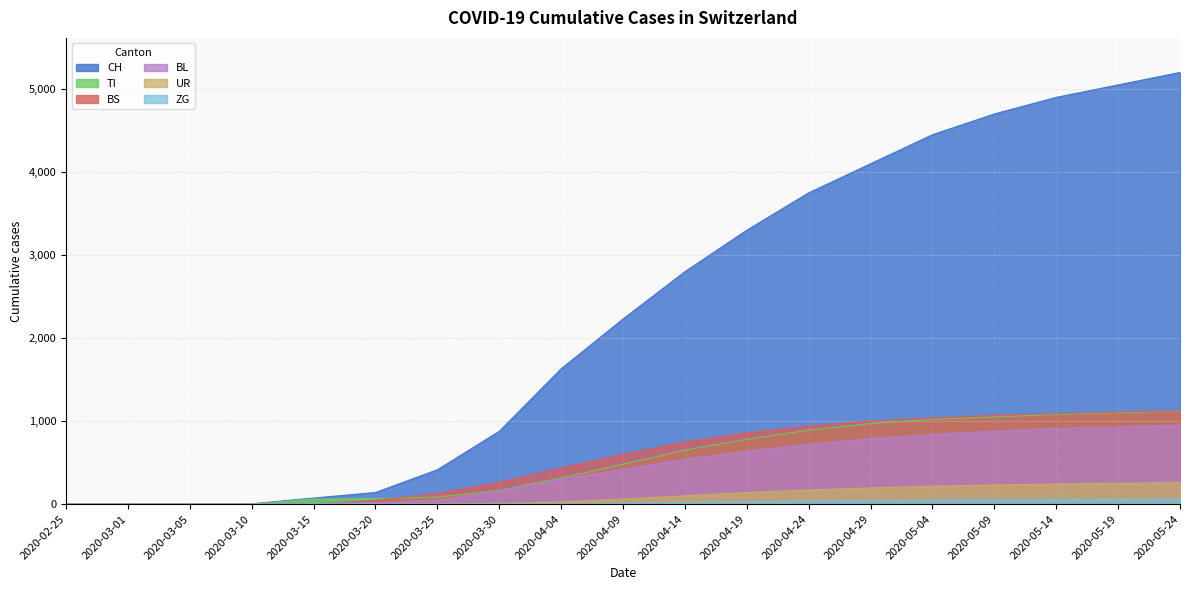

How many data points in UR are above 60?

9